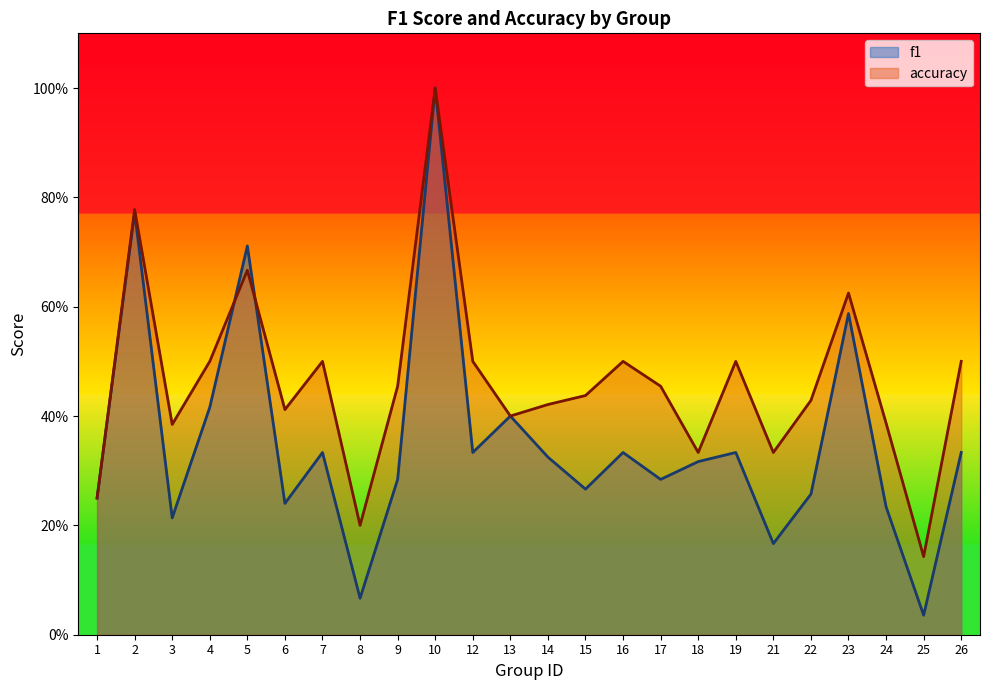

In f1, how many points are higher than both neighbors (excluding endpoints)?

8